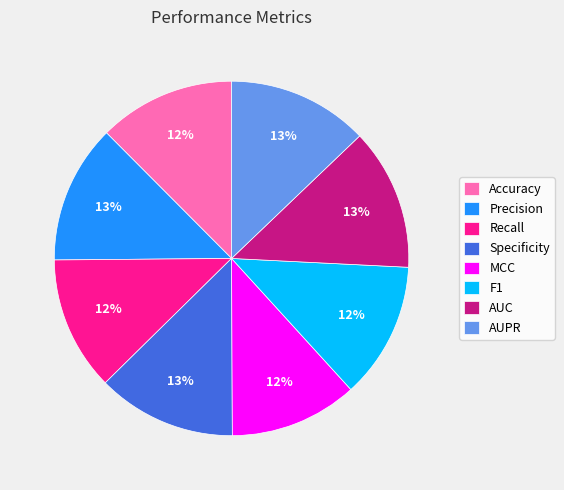

To the nearest percent, what is the difference between the largest and smallest slice percentages?

1%